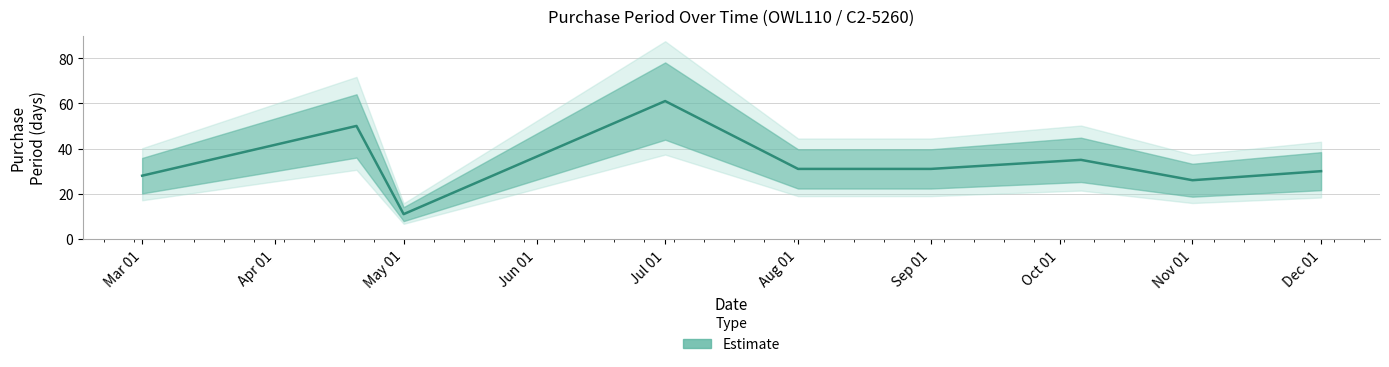

Which has a higher value, Sep 01 or Nov 01?

Sep 01